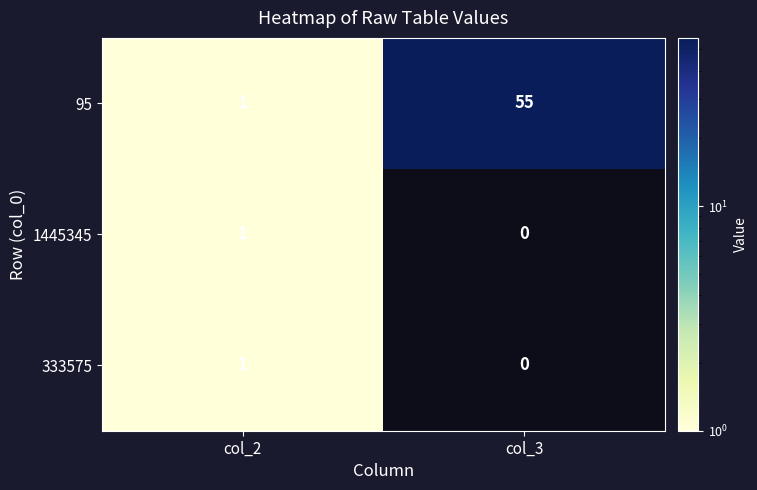

True or false: 1445345 has a value of 0 at col_3.

True